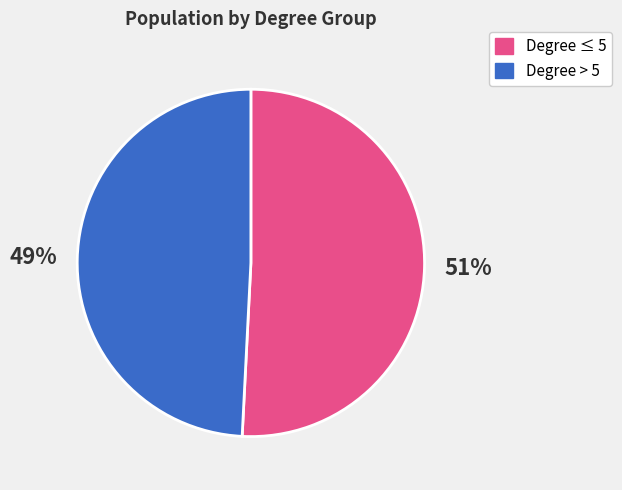

Between Degree > 5 and Degree ≤ 5, which is larger?

Degree ≤ 5